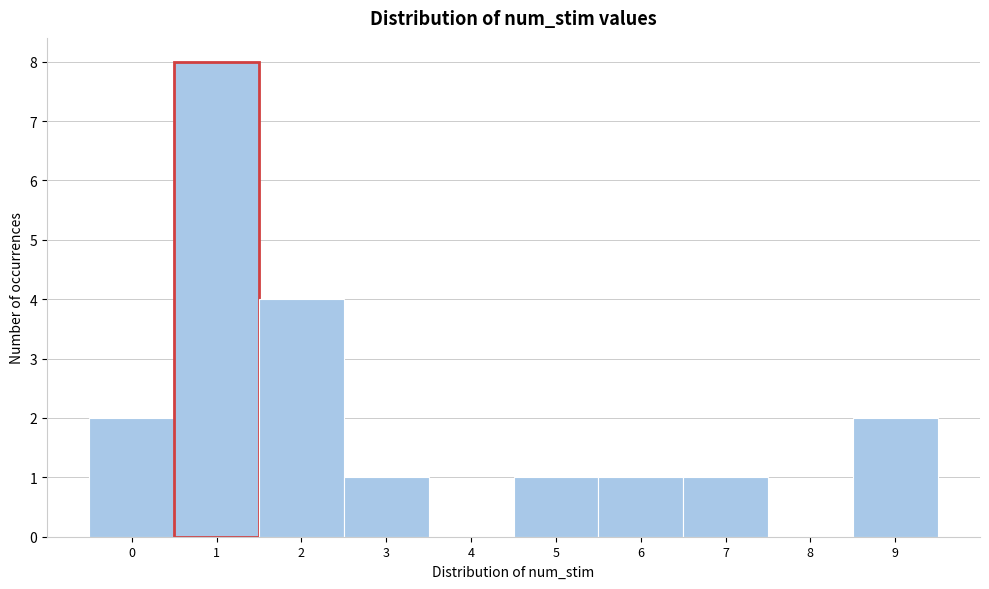

Reading right to left, transcribe all the data shown in this chart.

9=2	8=0	7=1	6=1	5=1	4=0	3=1	2=4	1=8	0=2